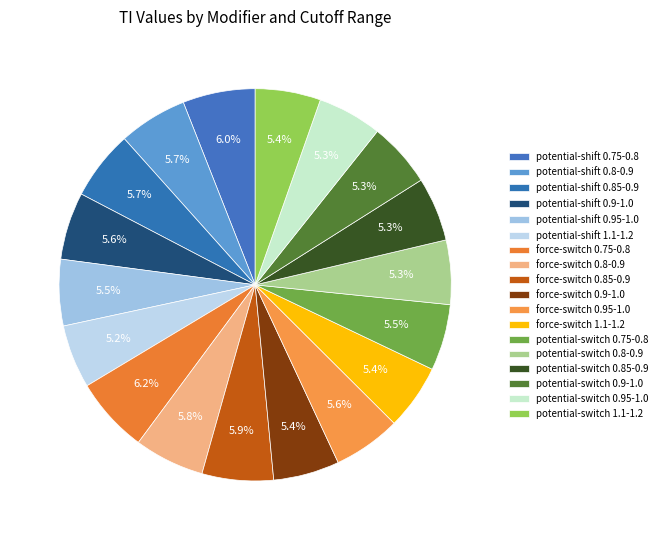

Rank the categories by value from lowest to highest.

potential-shift 1.1-1.2, potential-switch 0.85-0.9, potential-switch 0.8-0.9, potential-switch 0.95-1.0, potential-switch 0.9-1.0, force-switch 1.1-1.2, potential-switch 1.1-1.2, force-switch 0.9-1.0, potential-switch 0.75-0.8, potential-shift 0.95-1.0, potential-shift 0.9-1.0, force-switch 0.95-1.0, potential-shift 0.8-0.9, potential-shift 0.85-0.9, force-switch 0.8-0.9, force-switch 0.85-0.9, potential-shift 0.75-0.8, force-switch 0.75-0.8